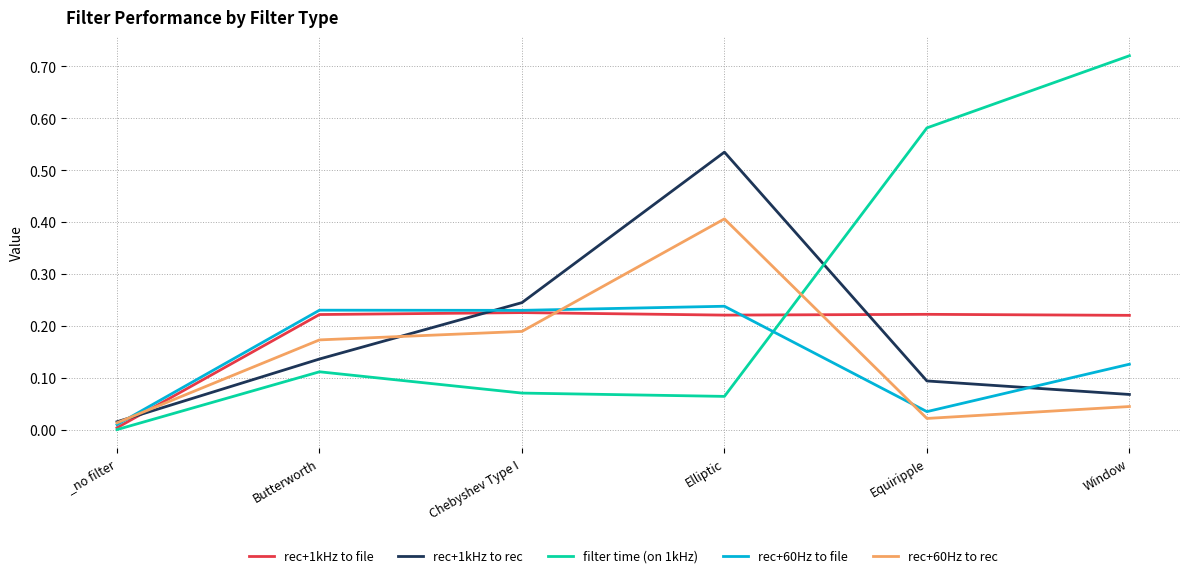

Which series ends up on top after the final intersection of filter time (on 1kHz) and rec+1kHz to rec?

filter time (on 1kHz)